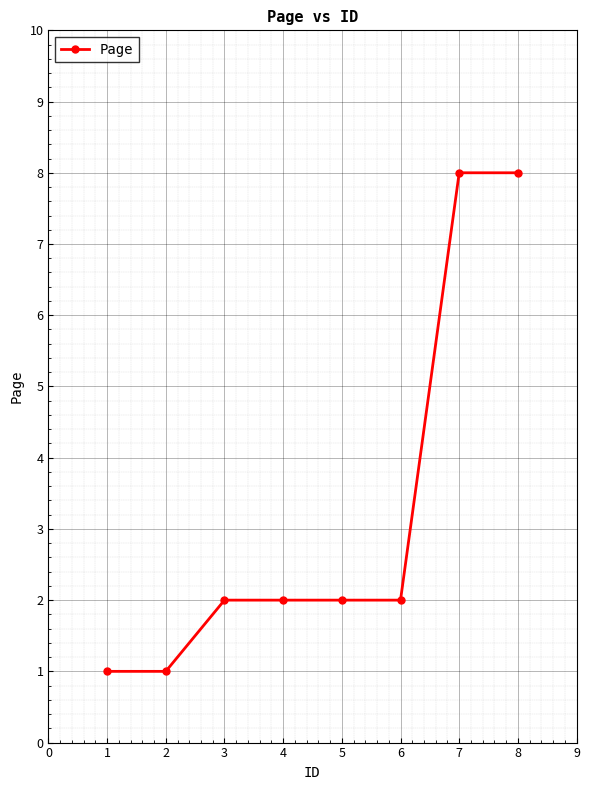

What is the greatest value displayed?

8